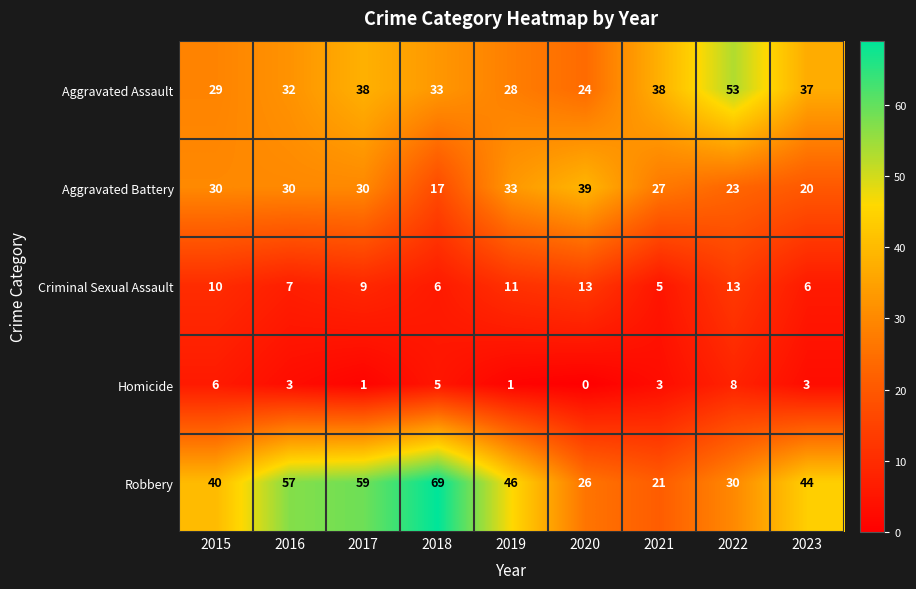

Where does the Criminal Sexual Assault series first go above 9?

2015